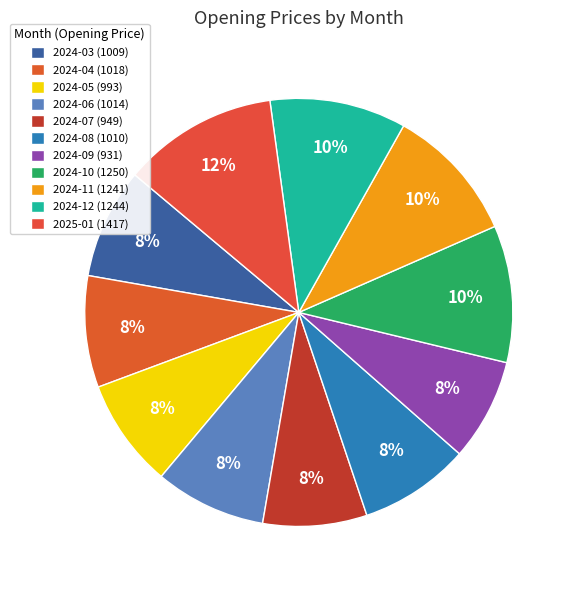

How many segments does this pie chart have?

11